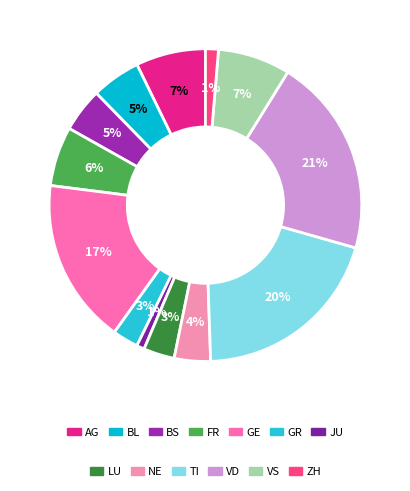

Count the number of slices in the pie.

13